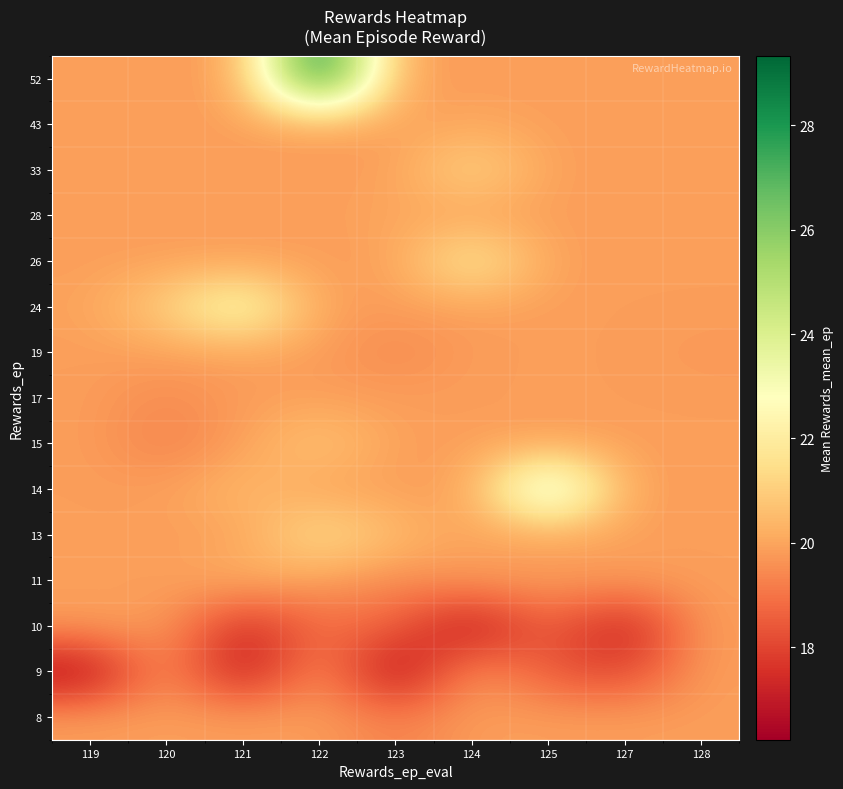

What is the greatest value displayed?

29.3